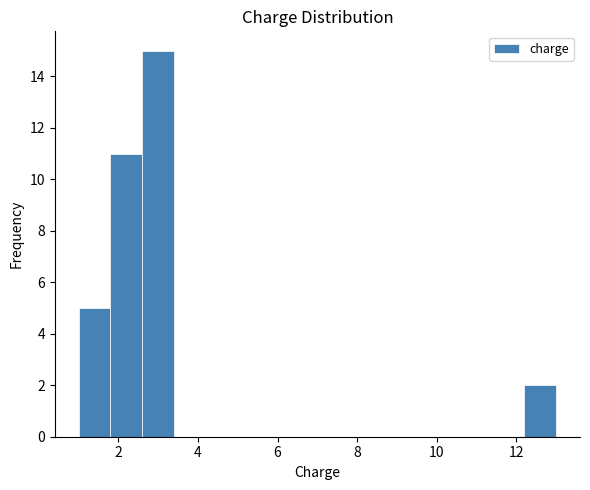

How tall is the bar that spans 2.6 to 3.4 on the x-axis? The values are not printed on the chart, so give them approximately, as read against the axis.

15